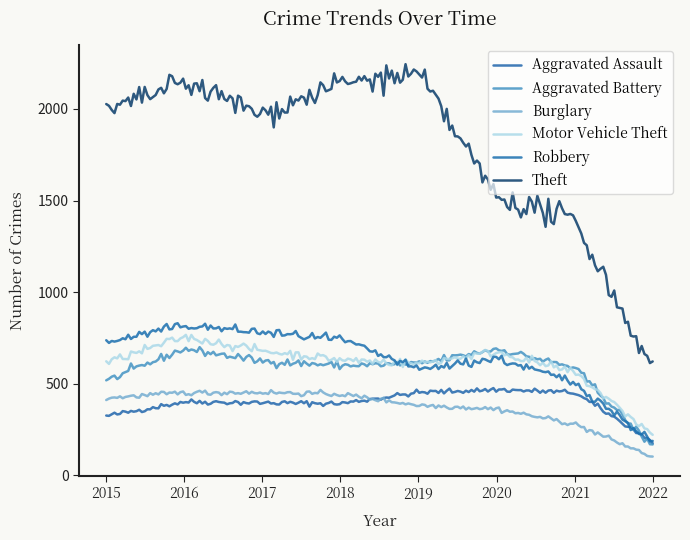

Reading left to right, extract all data points from this chart.

Aggravated Assault: 2015=323	2016=402	2017=396	2018=392	2019=452	2020=468	2021=452	2022=183
Aggravated Battery: 2015=515	2016=691	2017=623	2018=600	2019=608	2020=691	2021=587	2022=156
Burglary: 2015=422	2016=451	2017=453	2018=443	2019=383	2020=363	2021=280	2022=100
Motor Vehicle Theft: 2015=614	2016=756	2017=680	2018=631	2019=611	2020=675	2021=560	2022=221
Robbery: 2015=726	2016=819	2017=780	2018=741	2019=577	2020=639	2021=506	2022=181
Theft: 2015=1981	2016=2148	2017=1968	2018=2140	2019=2190	2020=1518	2021=1392	2022=577